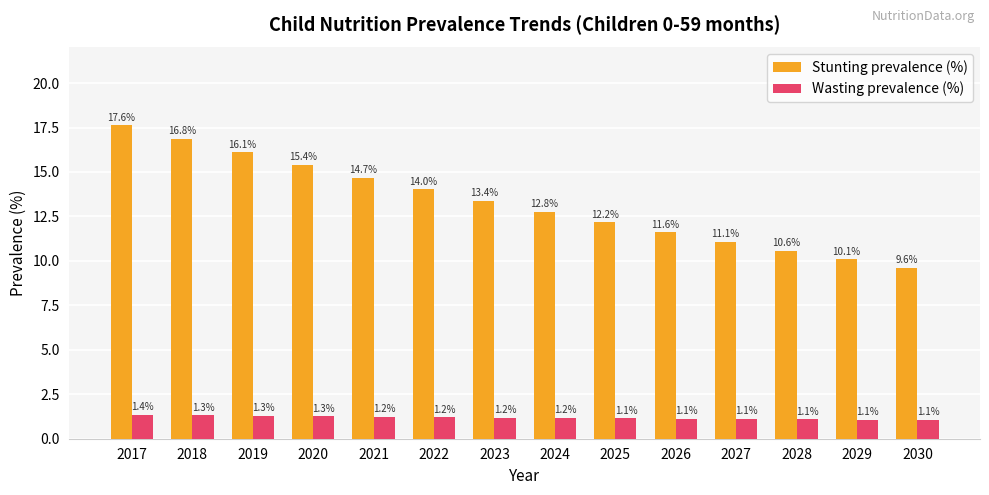

Reading left to right, transcribe all the data shown in this chart.

Stunting prevalence (%): 2017=17.6	2018=16.8	2019=16.1	2020=15.4	2021=14.7	2022=14.0	2023=13.4	2024=12.8	2025=12.2	2026=11.6	2027=11.1	2028=10.6	2029=10.1	2030=9.6
Wasting prevalence (%): 2017=1.4	2018=1.3	2019=1.3	2020=1.3	2021=1.2	2022=1.2	2023=1.2	2024=1.2	2025=1.1	2026=1.1	2027=1.1	2028=1.1	2029=1.1	2030=1.1